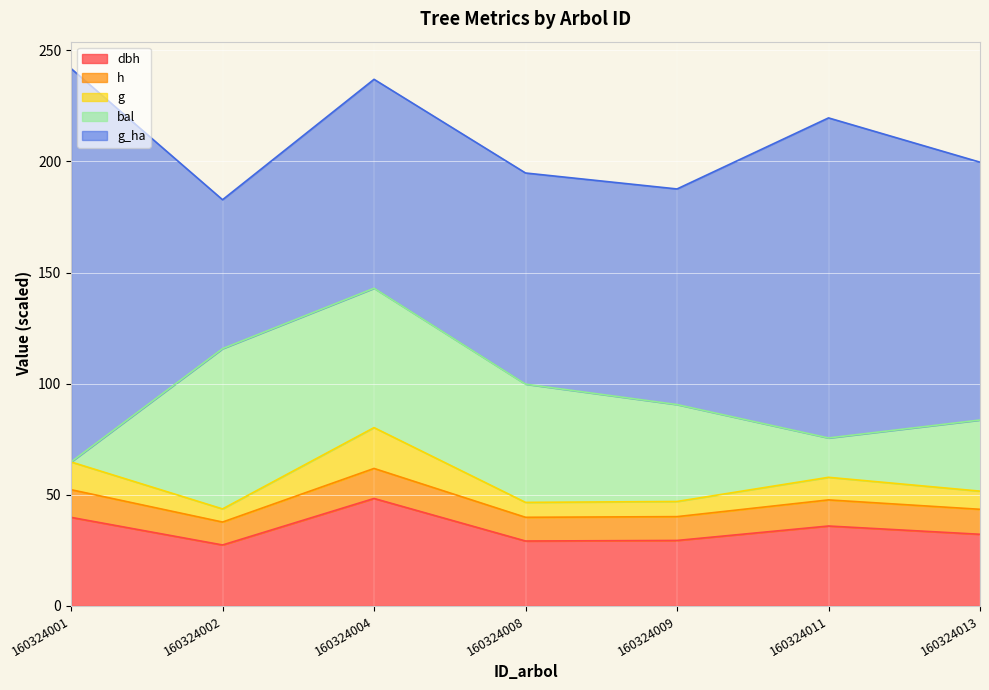

What is the total value across all series at 160324009?

187.6